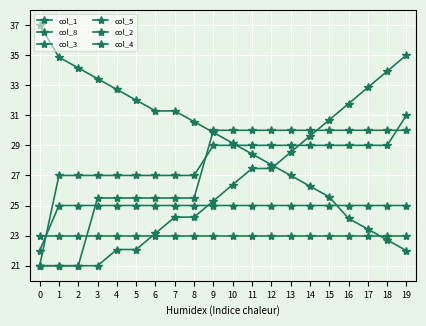

Is the value of col_5 at 8 greater than the value of col_8 at 9?

Yes